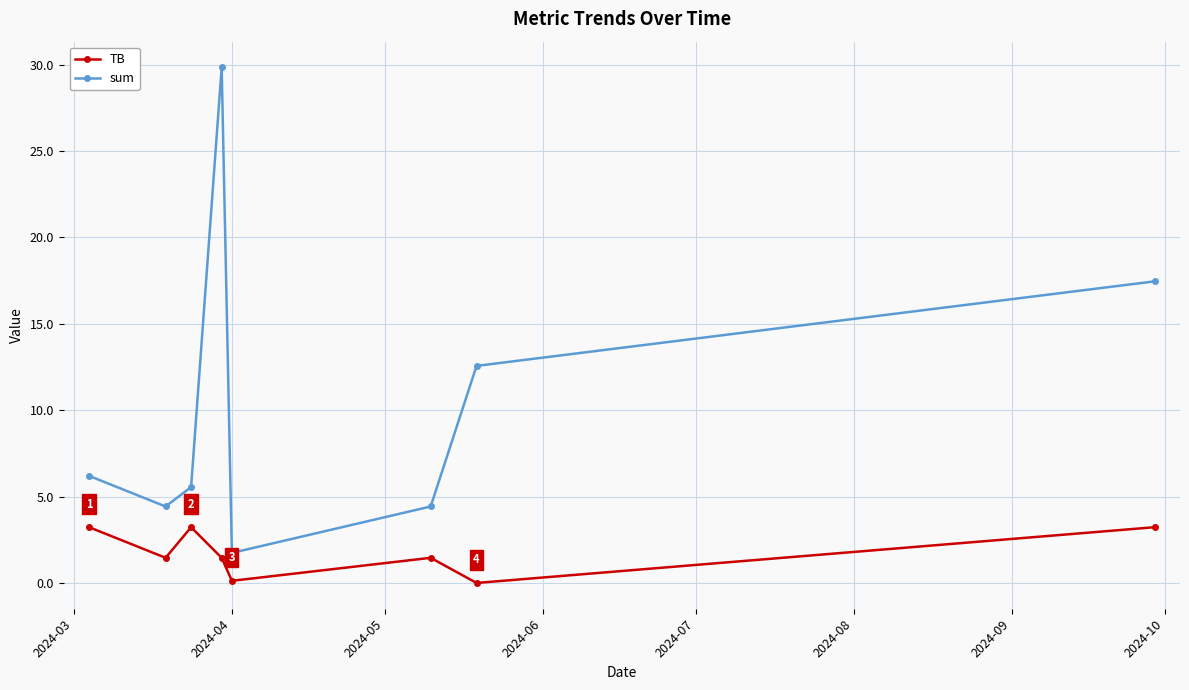

How many lines are shown in the chart?

2